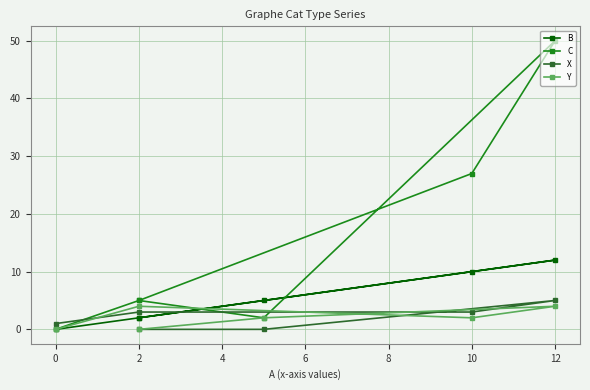

Which series has the widest spread of values?

C